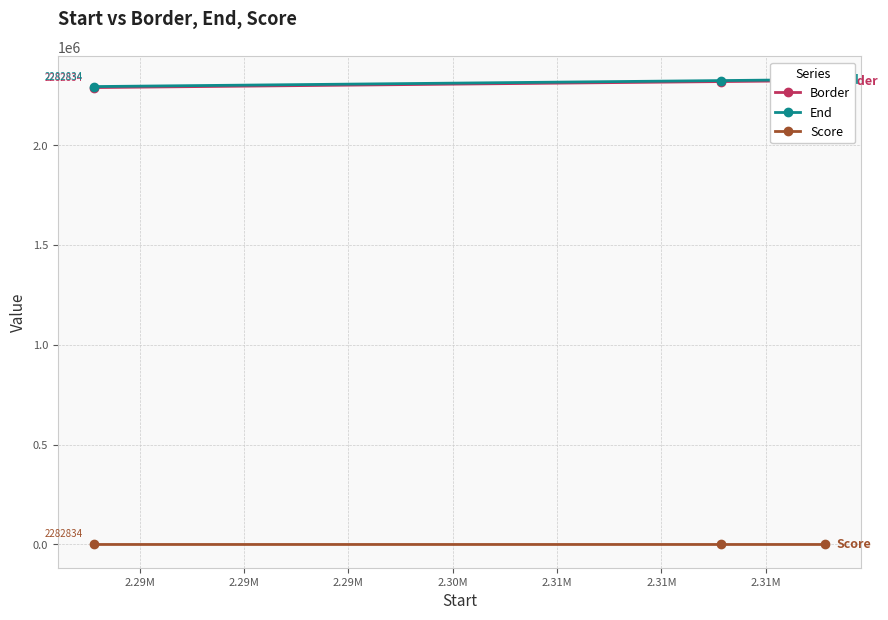

Reading left to right, extract all data points from this chart.

Border: 2287834.0	2317834.0	2322834.0
End: 2292834.0	2322834.0	2327834.0
Score: 1.6	1.4	3.5